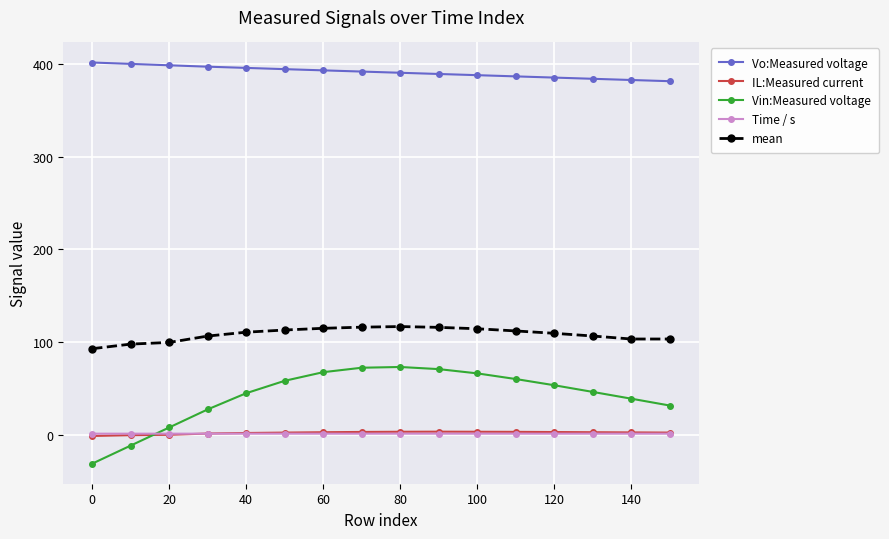

At how many categories does at least one series exceed 325?

16